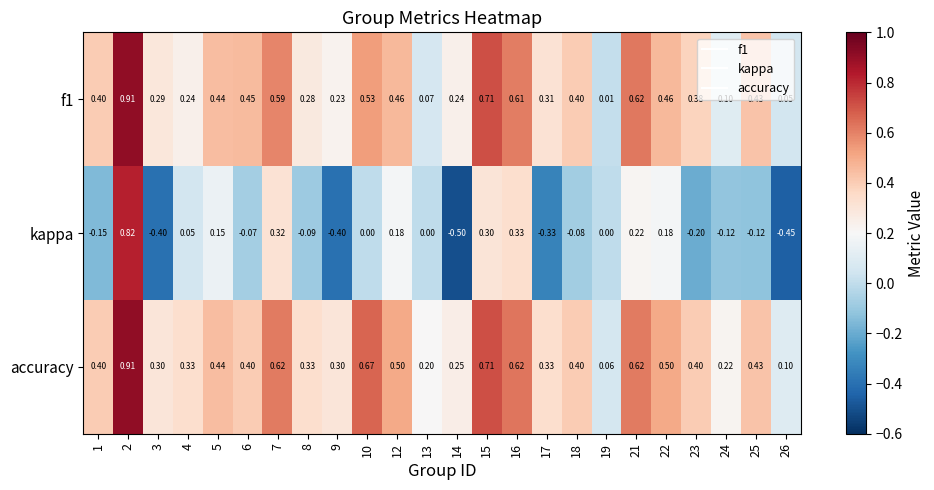

At how many categories does at least one series exceed 0?

24